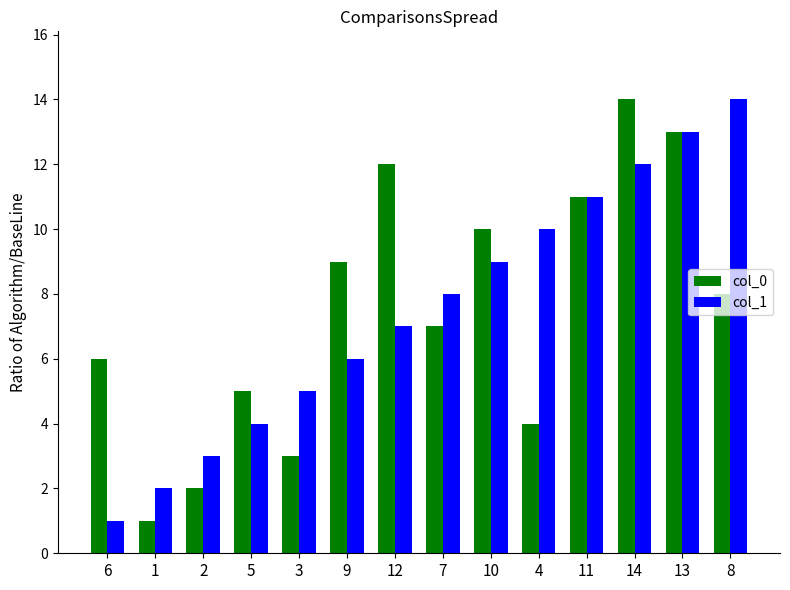

Which series changed the most between 14 and 8?

col_0